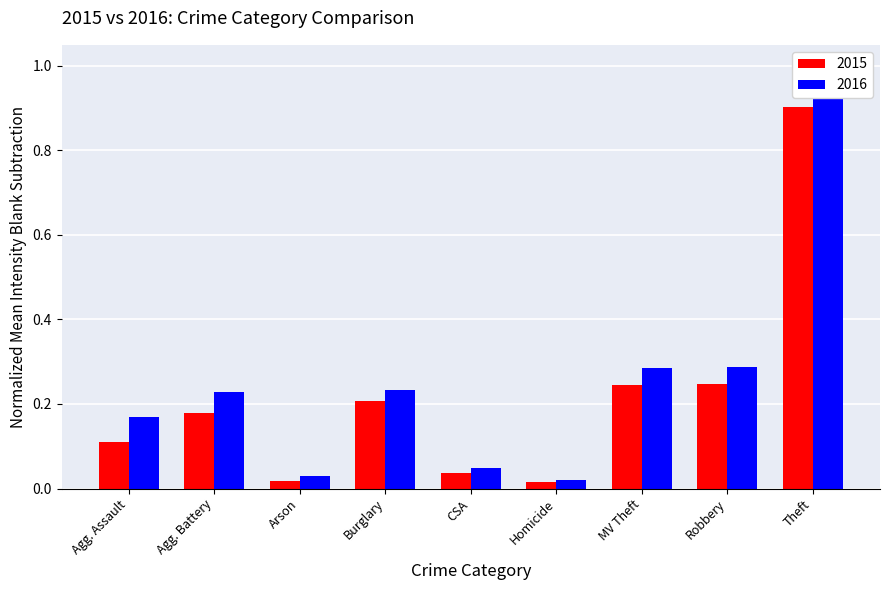

What is the label of the 4th bar from the right?

Homicide